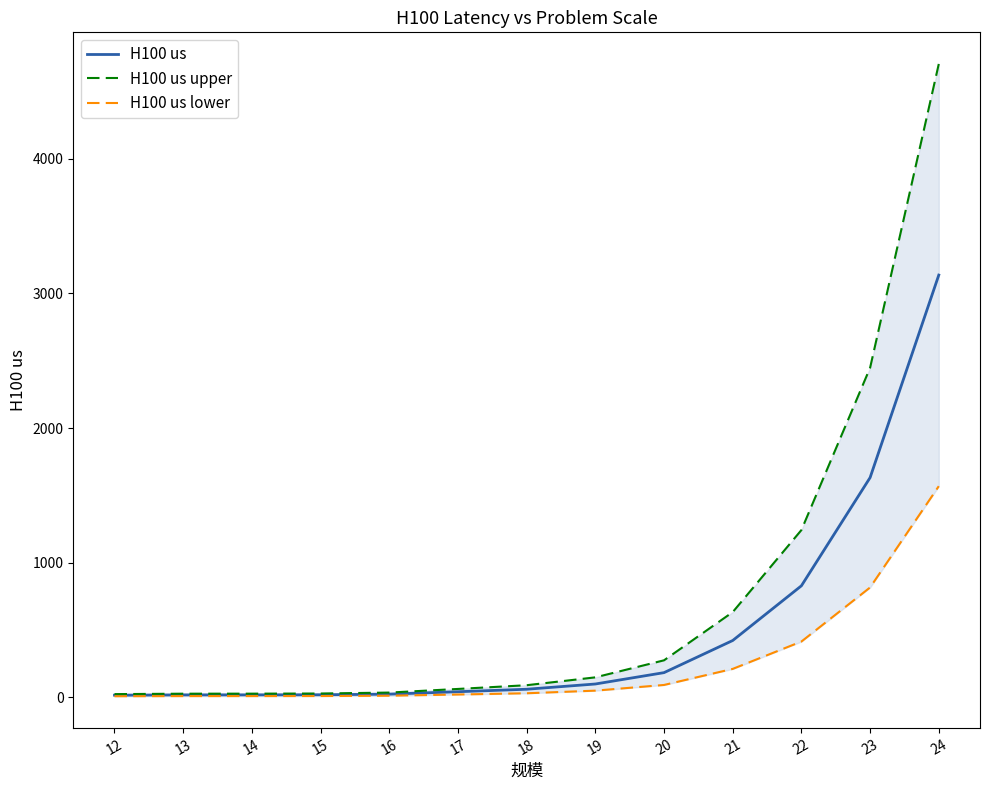

List the series in order of their overall mean, lowest first.

H100 us lower, H100 us, H100 us upper